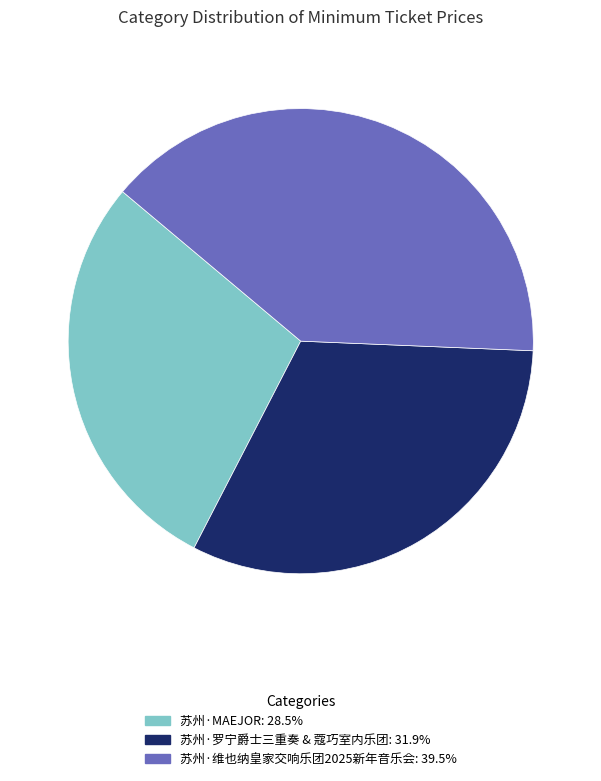

Is 苏州·罗宁爵士三重奏 & 蔻巧室内乐团 the majority of the pie?

No